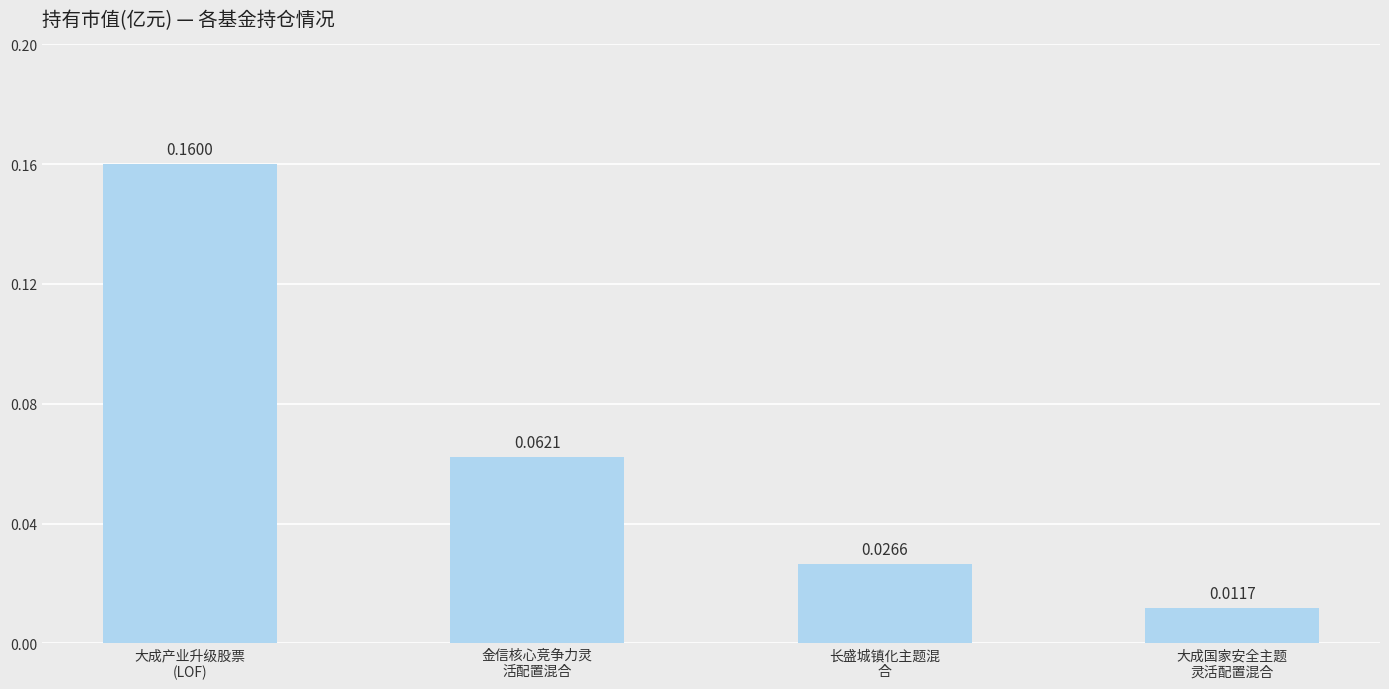

What is the label of the 1st bar from the left?

大成产业升级股票
(LOF)